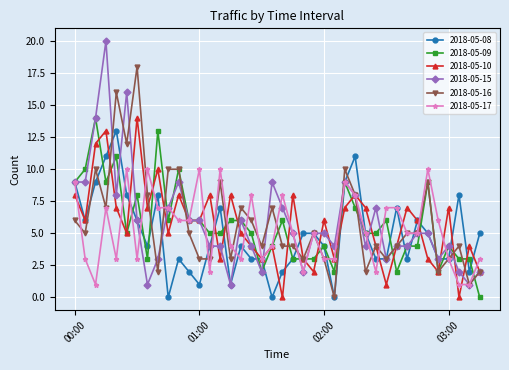

Count the number of data series in this chart.

6